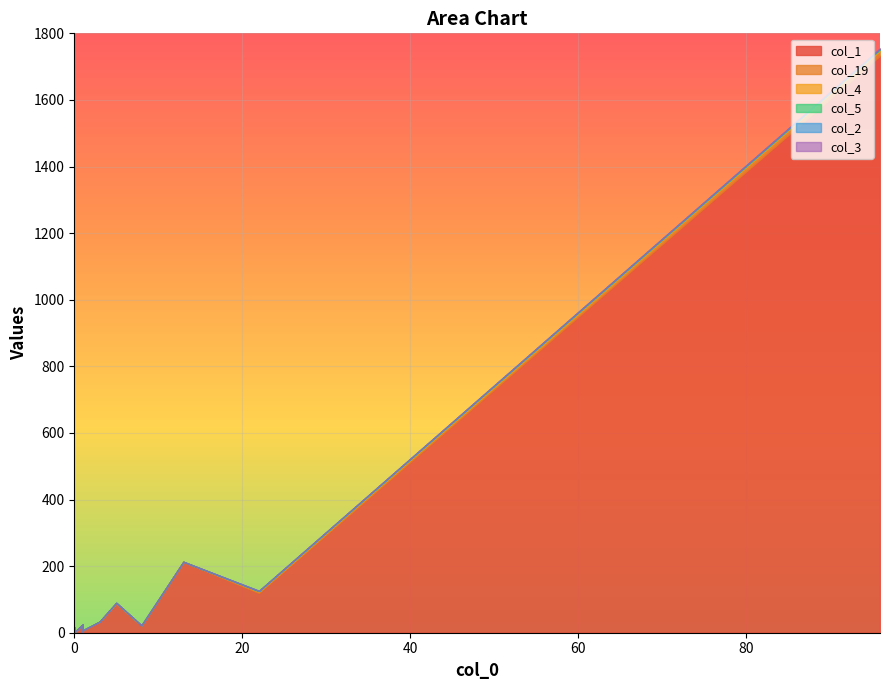

Where is col_3 nearest to the value 0?

22